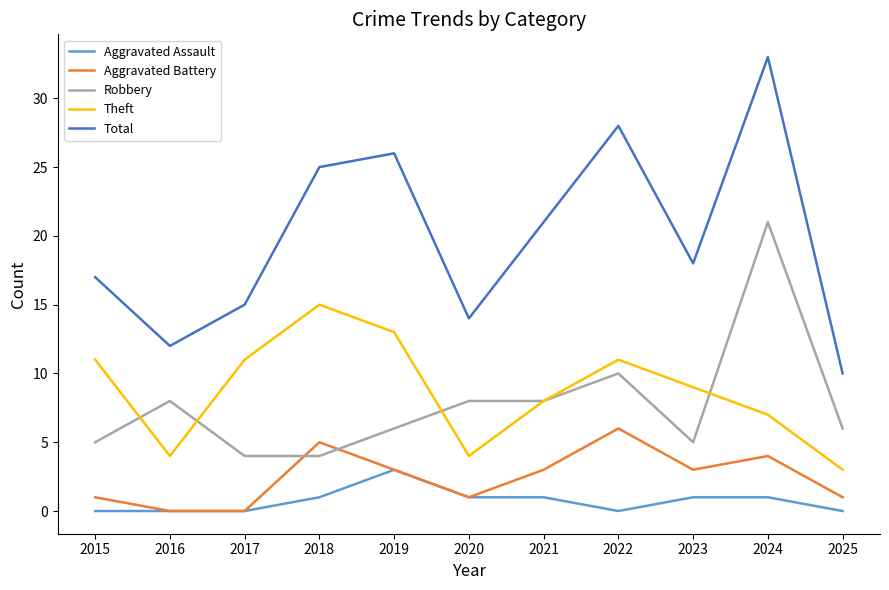

Reading left to right, list all the values displayed in this chart.

Aggravated Assault: 2015=0	2016=0	2017=0	2018=1	2019=3	2020=1	2021=1	2022=0	2023=1	2024=1	2025=0
Aggravated Battery: 2015=1	2016=0	2017=0	2018=5	2019=3	2020=1	2021=3	2022=6	2023=3	2024=4	2025=1
Robbery: 2015=5	2016=8	2017=4	2018=4	2019=6	2020=8	2021=8	2022=10	2023=5	2024=21	2025=6
Theft: 2015=11	2016=4	2017=11	2018=15	2019=13	2020=4	2021=8	2022=11	2023=9	2024=7	2025=3
Total: 2015=17	2016=12	2017=15	2018=25	2019=26	2020=14	2021=21	2022=28	2023=18	2024=33	2025=10